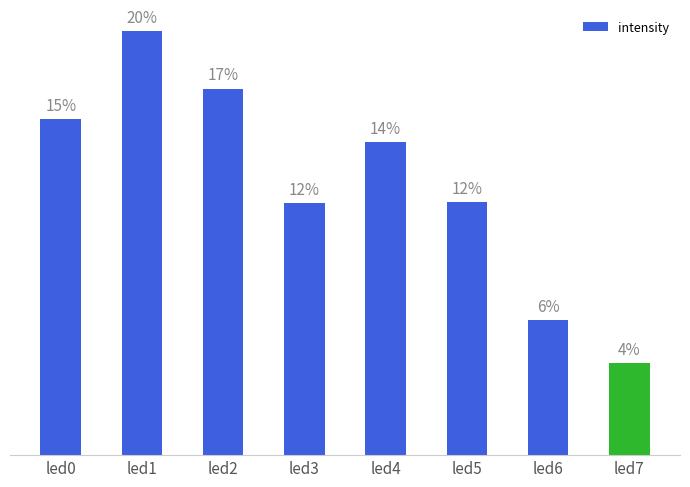

Reading right to left, transcribe all the data shown in this chart.

led7=0.1	led6=0.1	led5=0.3	led4=0.3	led3=0.3	led2=0.4	led1=0.4	led0=0.3